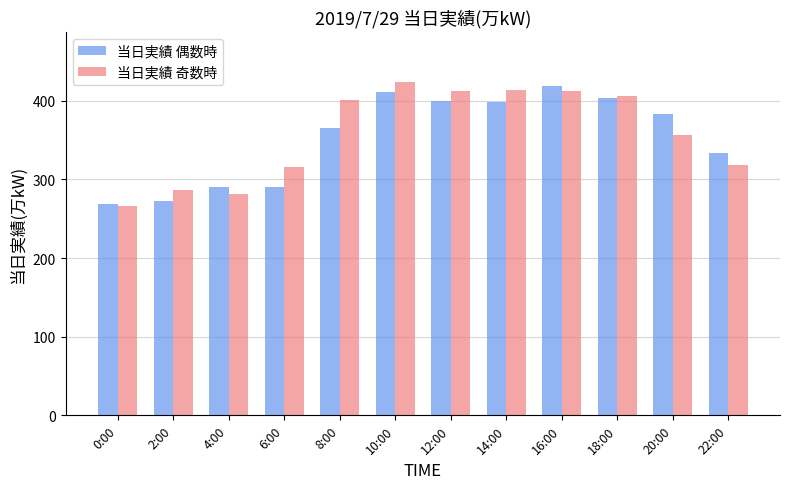

What is the sum of the 当日実績 偶数時 values at 2:00 and 8:00?

638